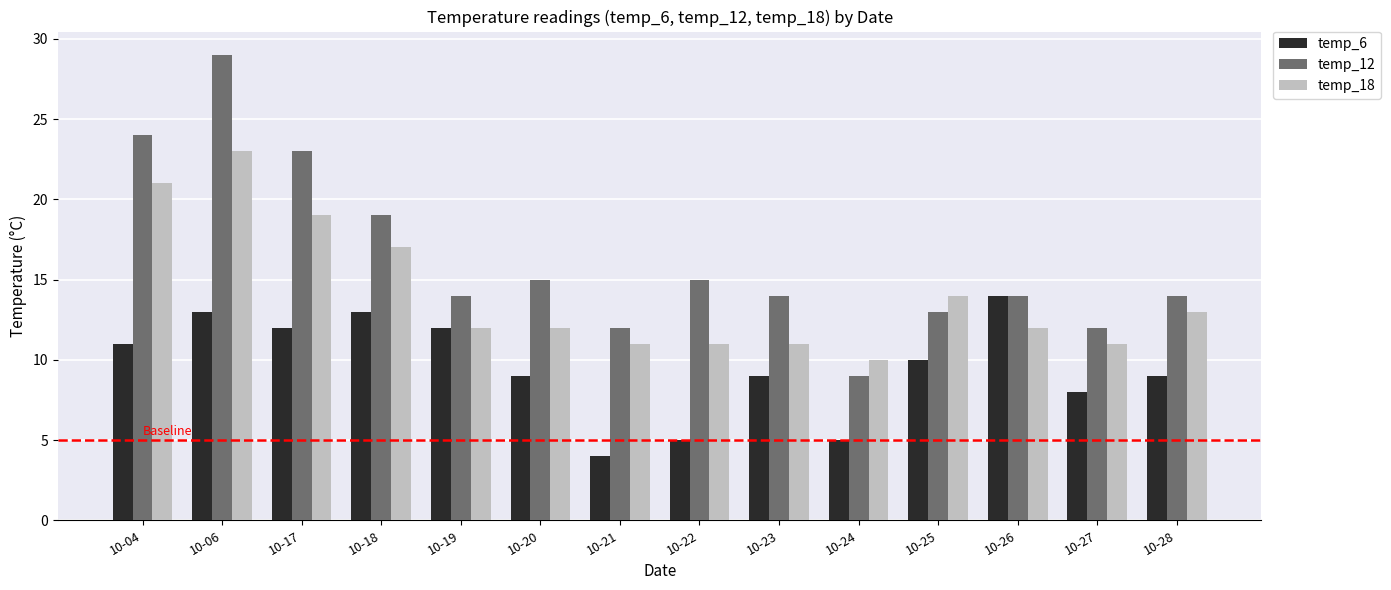

The value of temp_12 at 10-19 is 10. True or false?

False